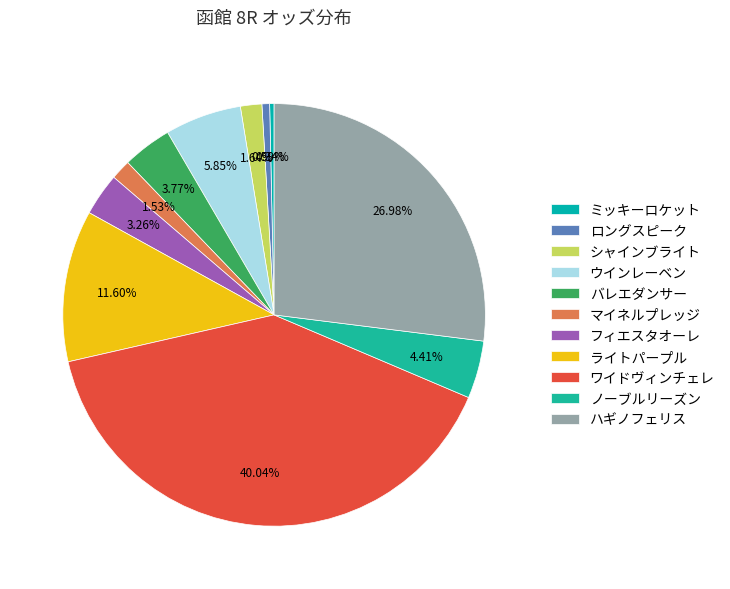

Does マイネルプレッジ represent more than half of the total?

No